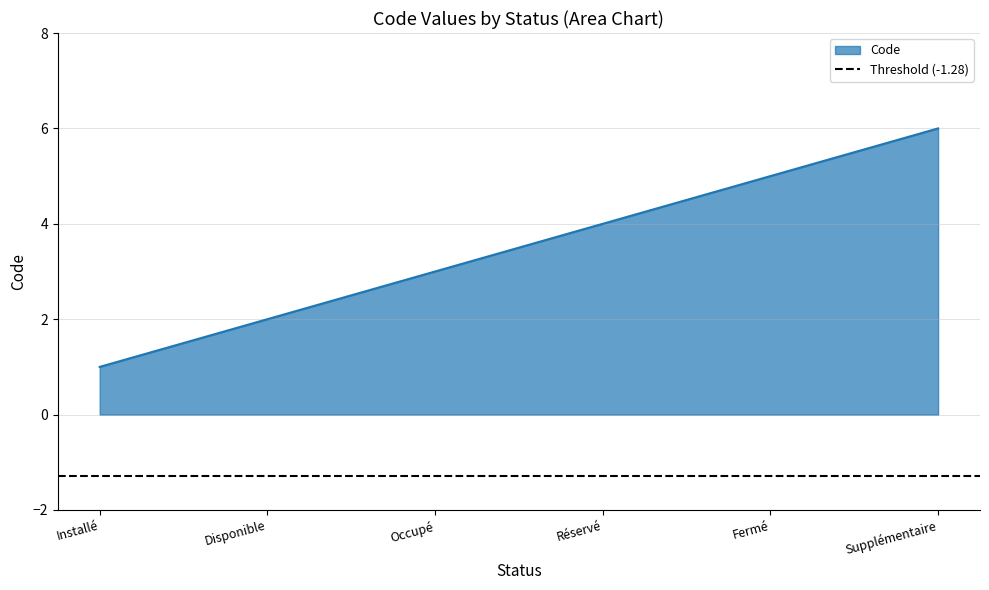

How many lines are shown in the chart?

1